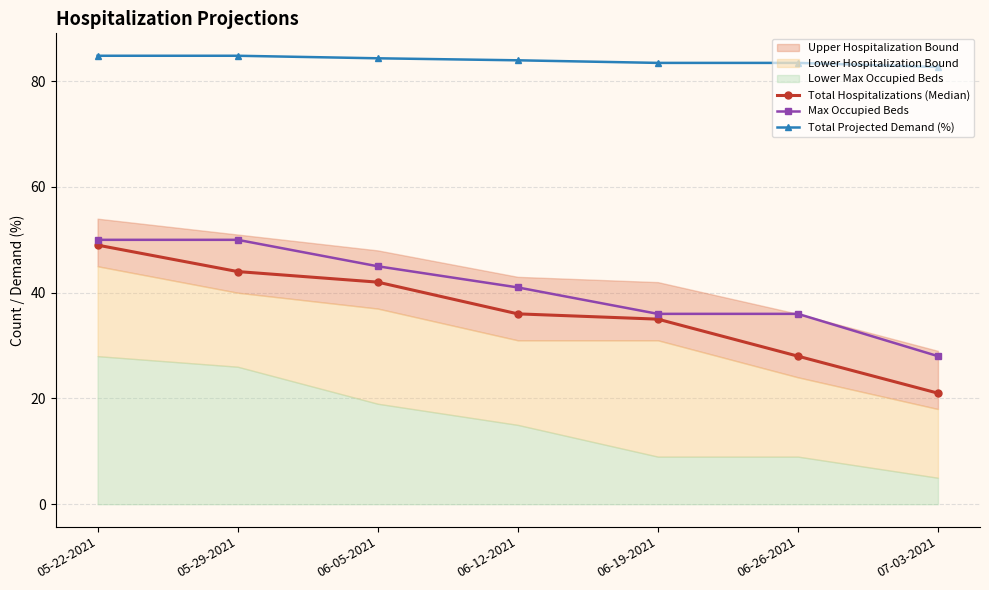

Is the value of Total Projected Demand (%) at 06-12-2021 greater than the value of Total Hospitalizations (Median) at 06-05-2021?

Yes